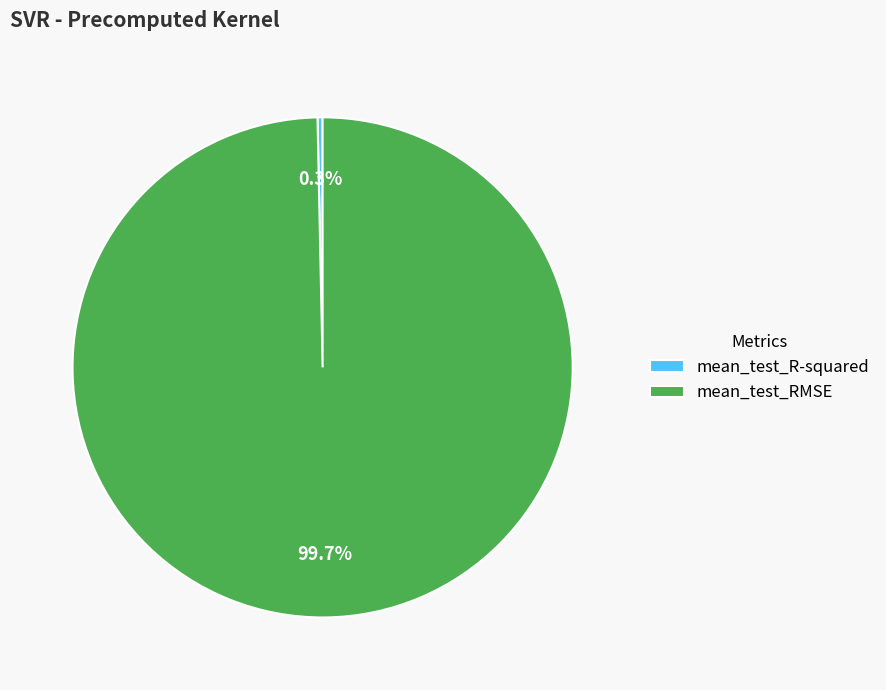

What percentage is the mean_test_RMSE slice, to the nearest percent?

100%